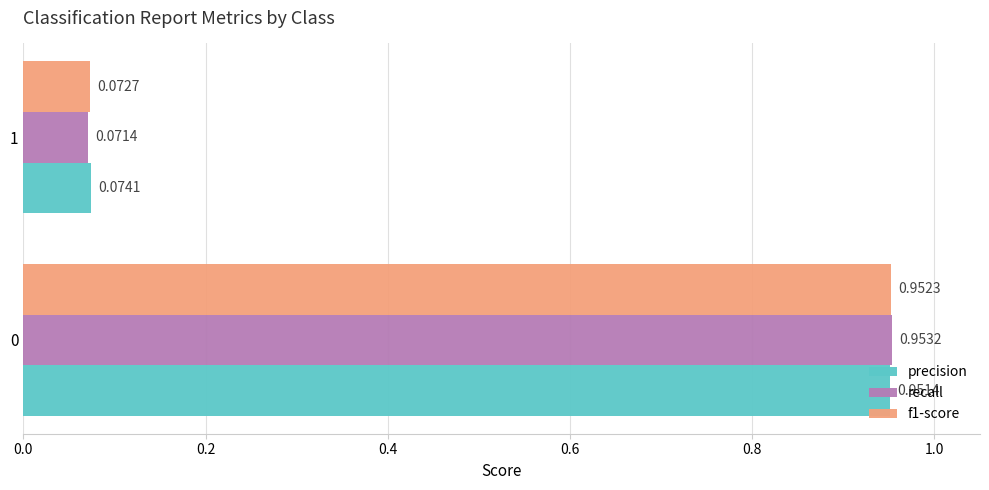

Which series has the largest range (max minus min)?

recall